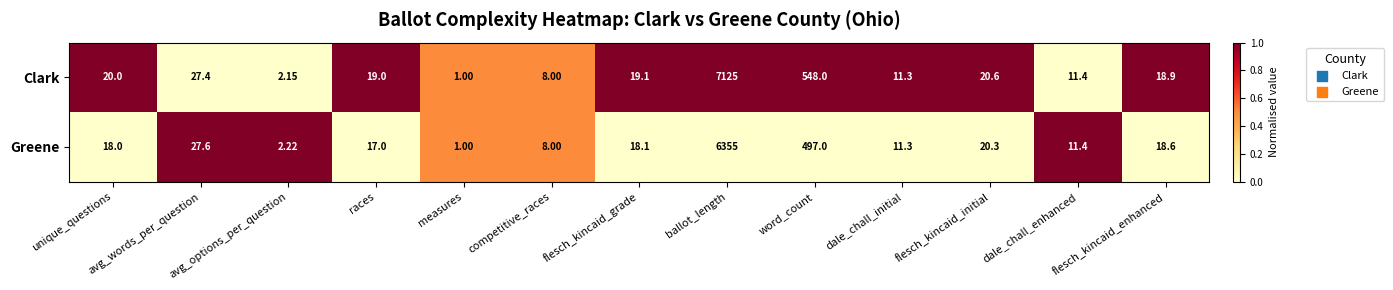

At which label does Clark first exceed 19?

unique_questions